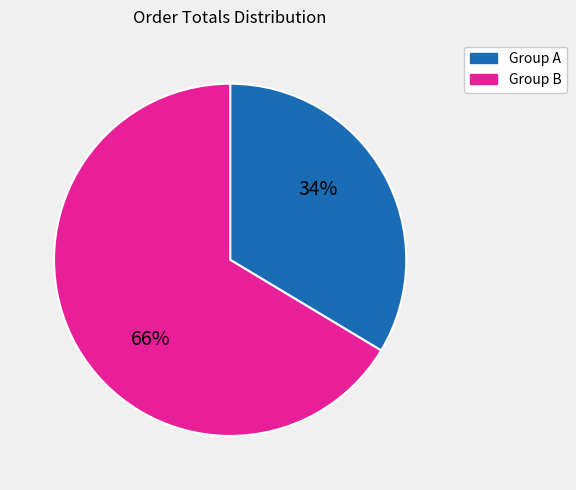

Is there any slice that represents more than half of the pie?

Yes